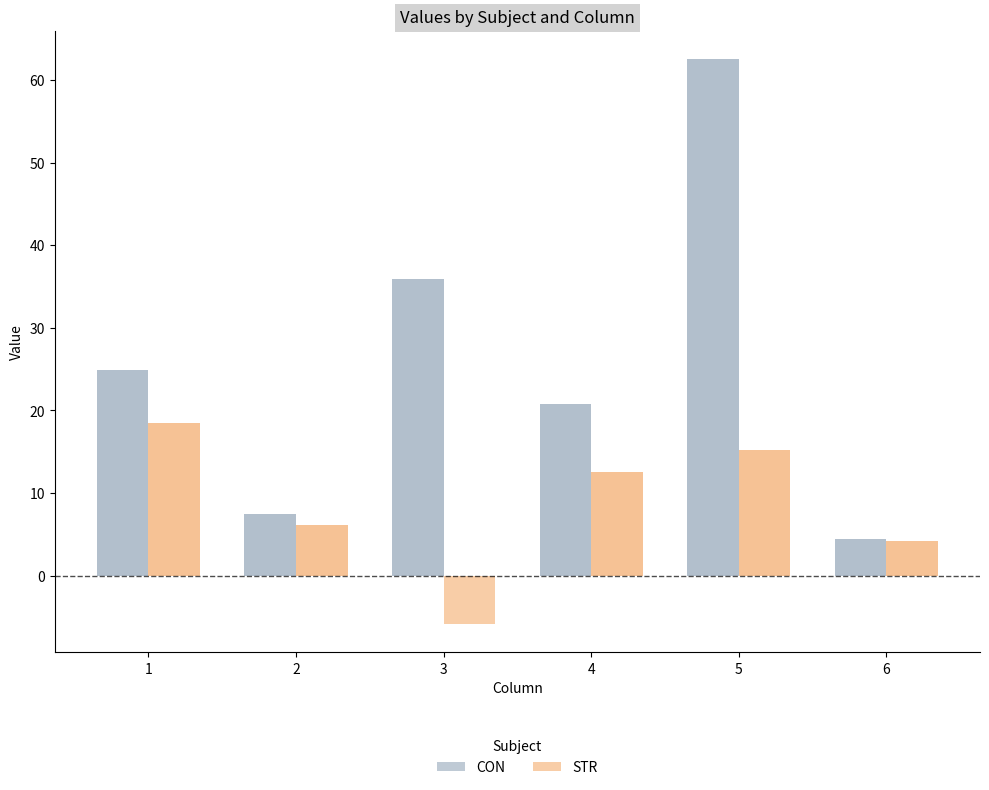

Reading right to left, transcribe all the data shown in this chart.

CON: 6=4.4	5=62.6	4=20.7	3=36.0	2=7.4	1=24.9
STR: 6=4.2	5=15.3	4=12.5	3=-5.9	2=6.1	1=18.5